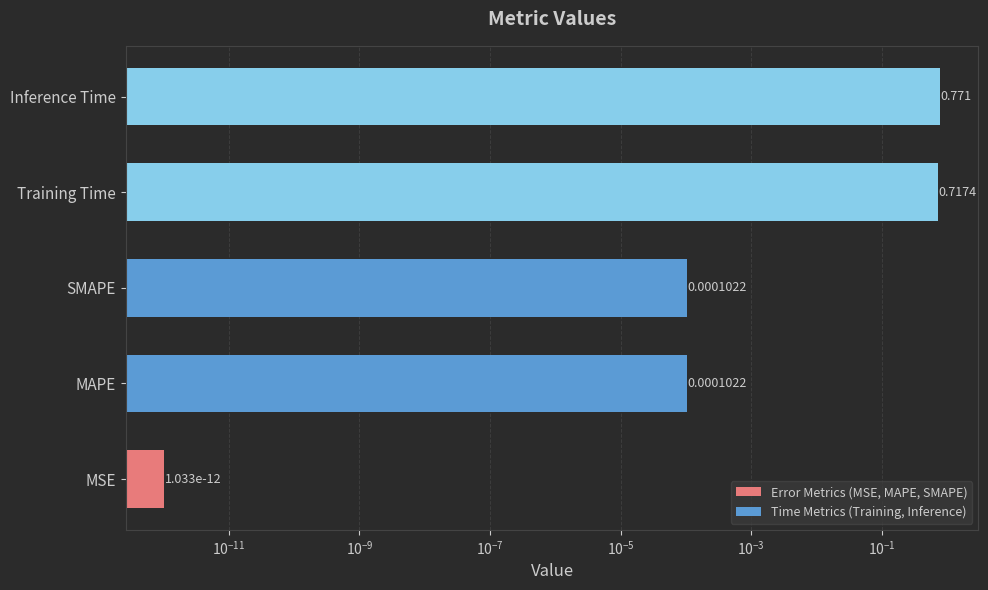

The value at SMAPE is 0.0. True or false?

False